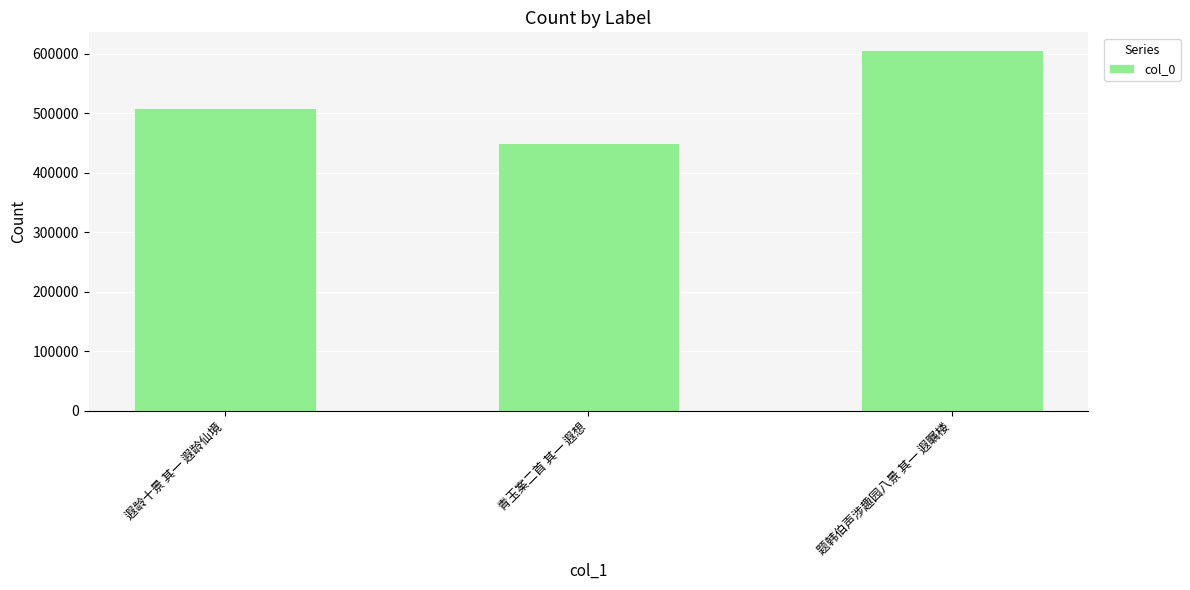

Rank the categories by value from highest to lowest.

题韩伯声涉趣园八景 其一 遐瞩楼, 遐龄十景 其一 遐龄仙境, 青玉案二首 其一 遐想